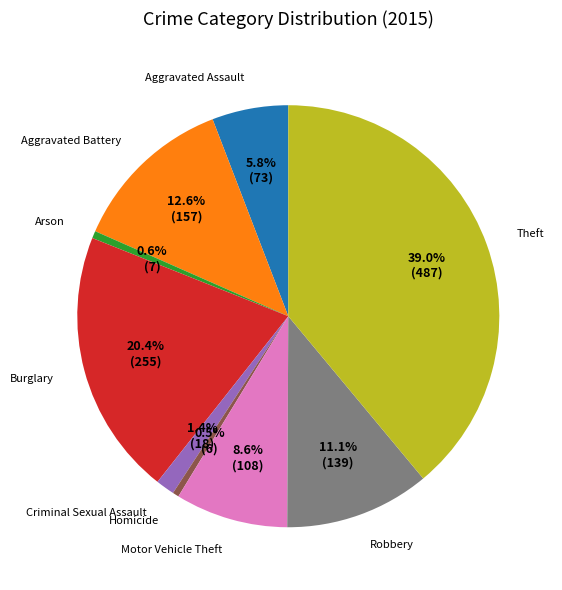

What percentage is NOT represented by Aggravated Battery?

87.4%